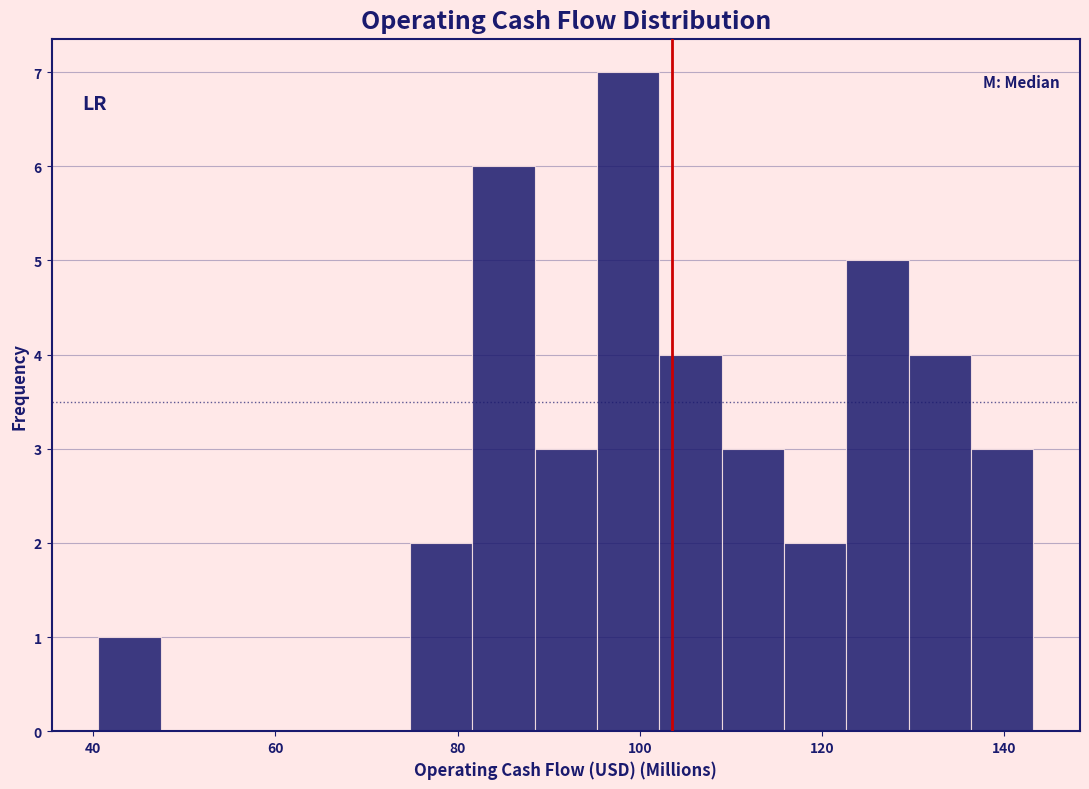

Around what value on the x-axis is the tallest bar? Give the approximate position of its centre, as read against the axis.

98